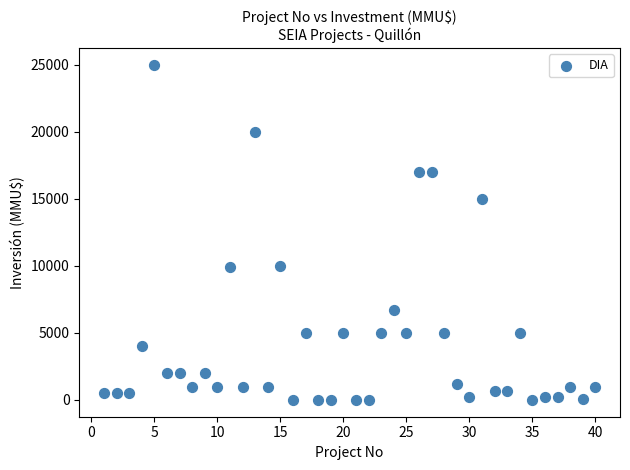

What is the range of X values (max minus min)?

39